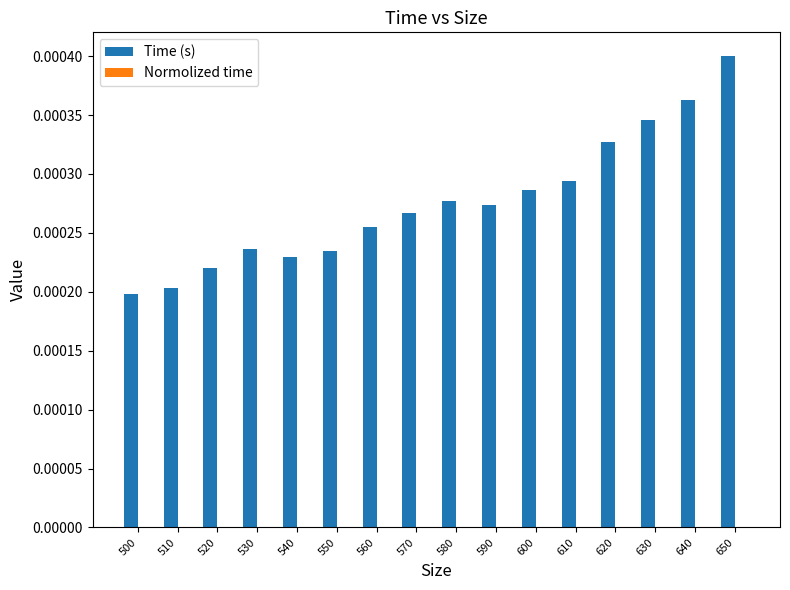

Between 570 and 620, which series saw the biggest shift?

Time (s)